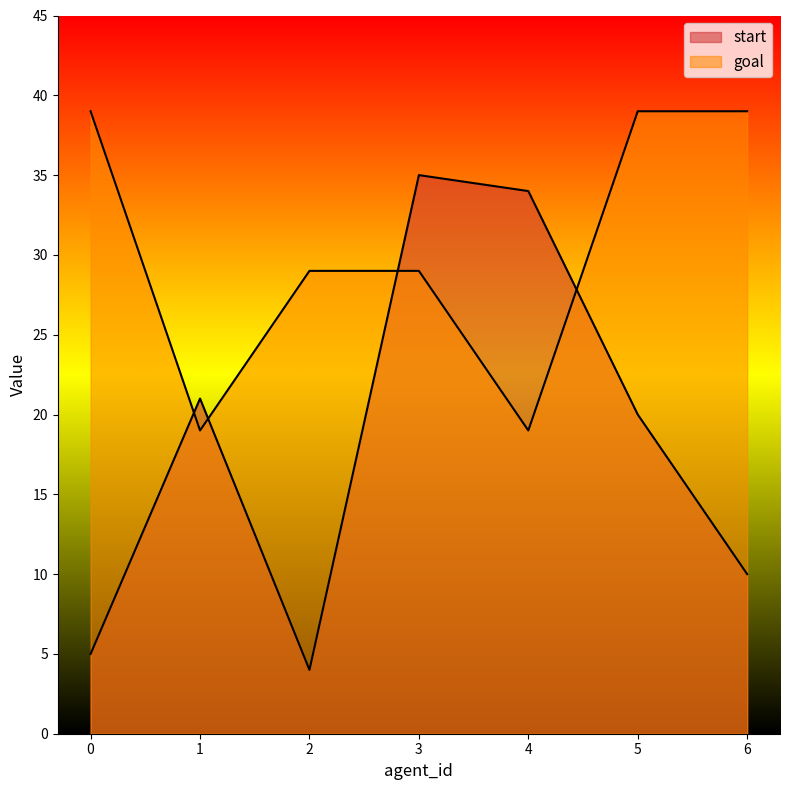

How many data points in start are less than 20?

3